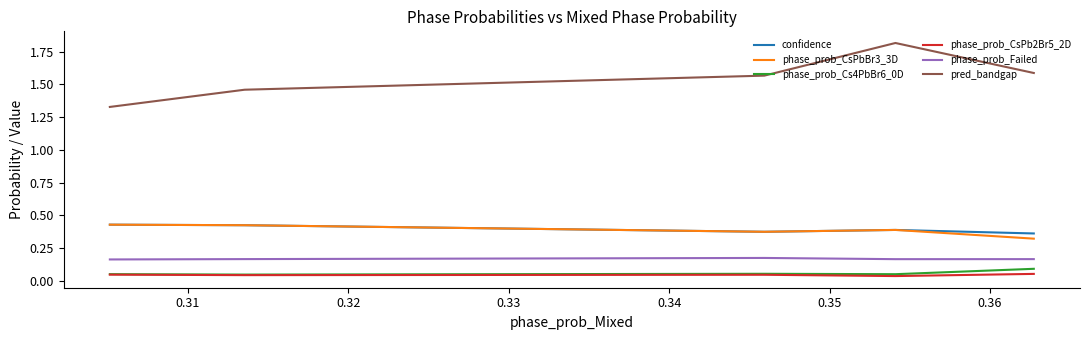

Which series has the largest range (max minus min)?

pred_bandgap